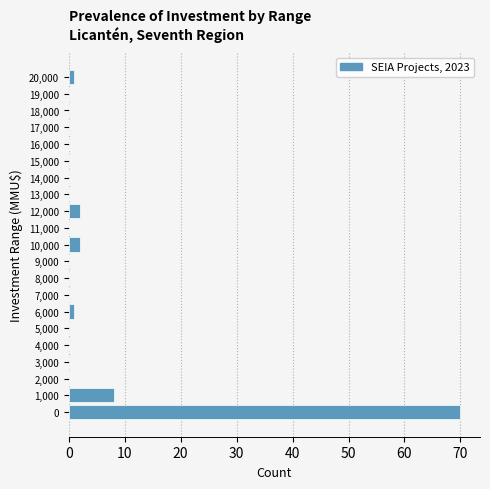

Reading top to bottom, extract all data points from this chart.

20,000=1	19,000=0	18,000=0	17,000=0	16,000=0	15,000=0	14,000=0	13,000=0	12,000=2	11,000=0	10,000=2	9,000=0	8,000=0	7,000=0	6,000=1	5,000=0	4,000=0	3,000=0	2,000=0	1,000=8	0=70